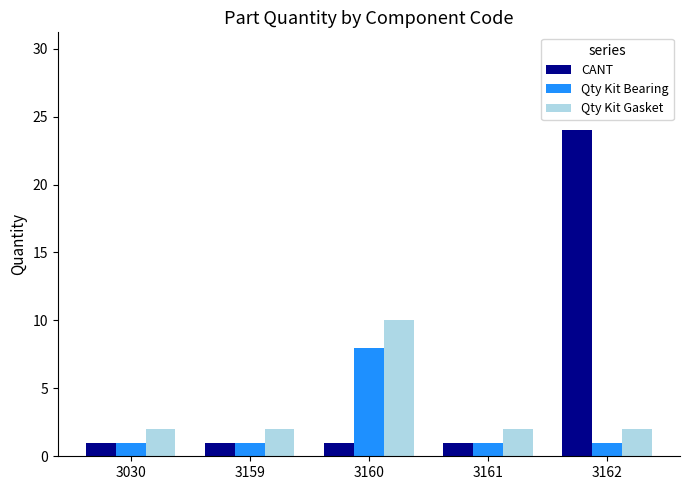

Rank the series by their average value, from highest to lowest.

CANT, Qty Kit Gasket, Qty Kit Bearing